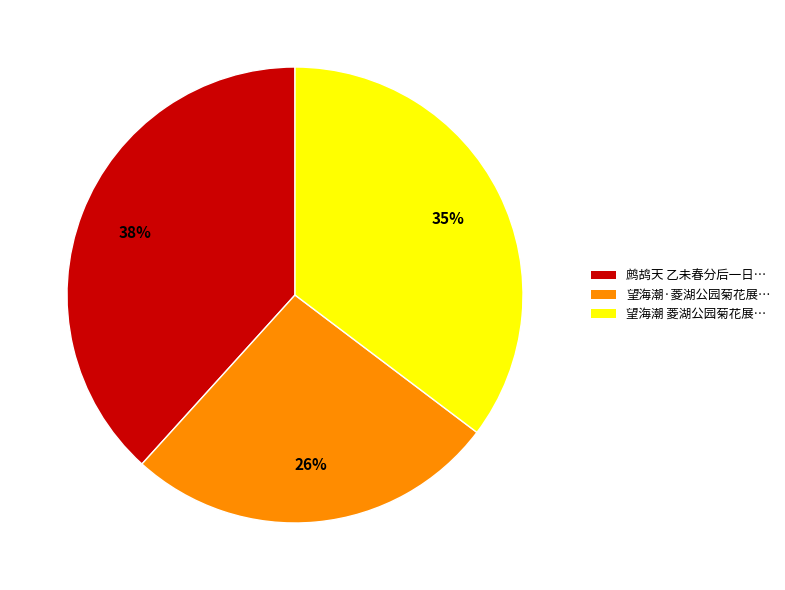

What percentage is the 望海潮 菱湖公园菊花展… slice, to the nearest percent?

35%